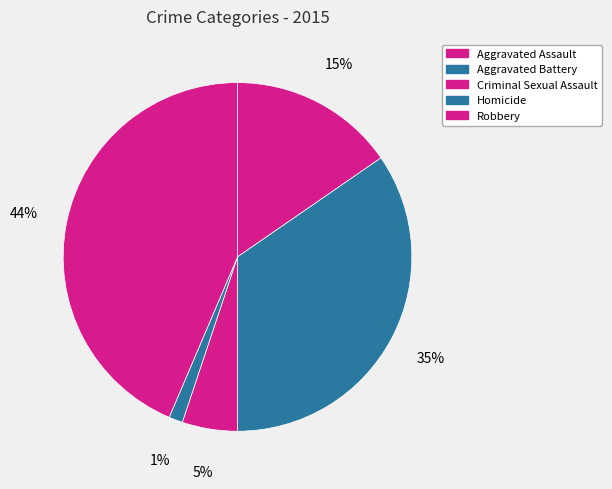

How many segments does this pie chart have?

5